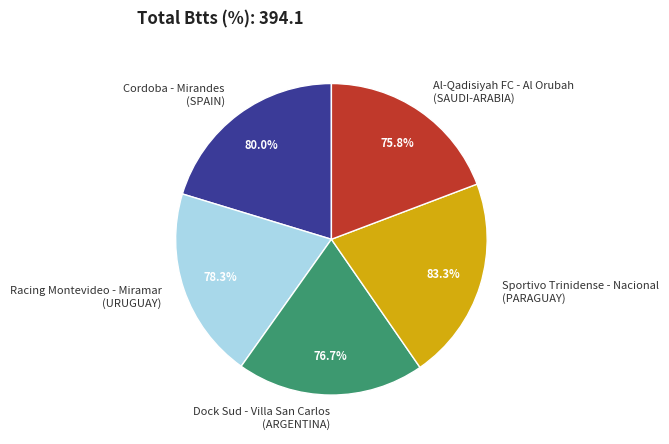

What percentage is the Cordoba - Mirandes
(SPAIN) slice, to the nearest percent?

20%